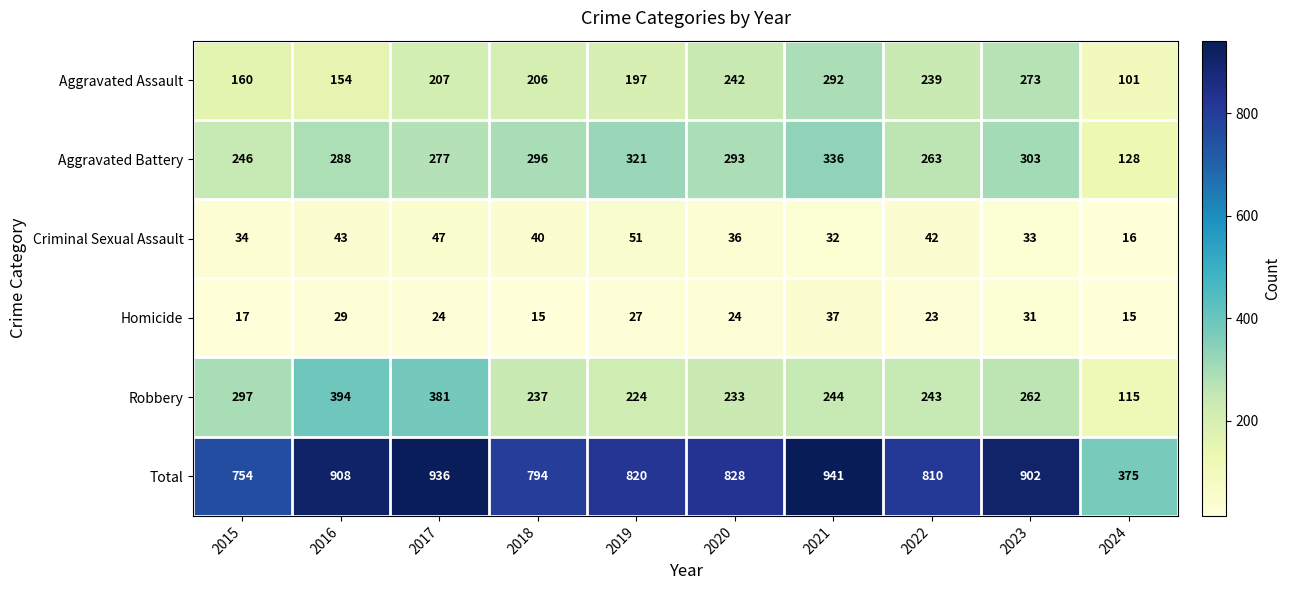

What is the minimum value shown in the chart?

15